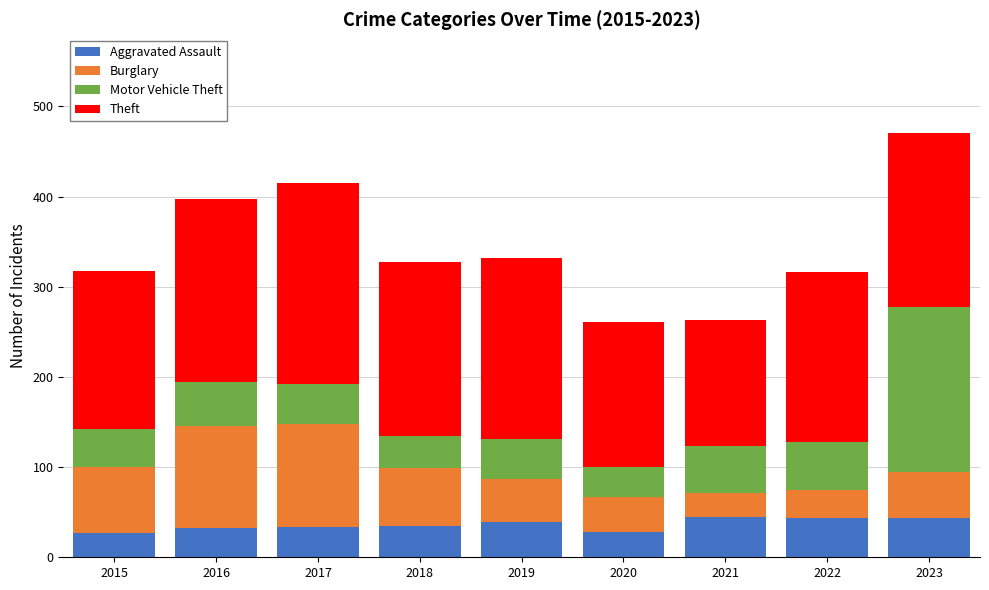

What is the difference between the maximum and second lowest values in the Aggravated Assault series?

17